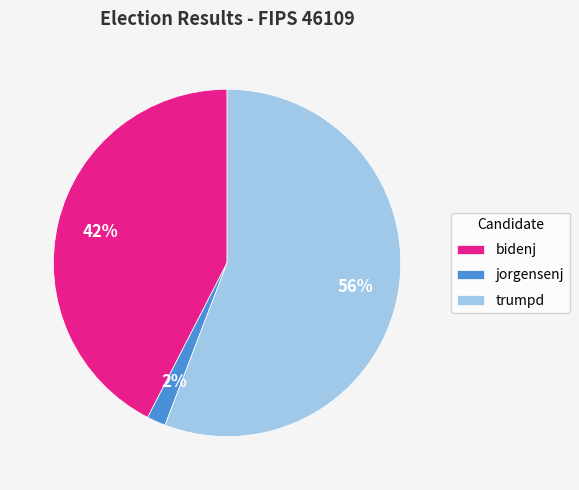

To the nearest percent, what percentage of the pie is trumpd?

56%